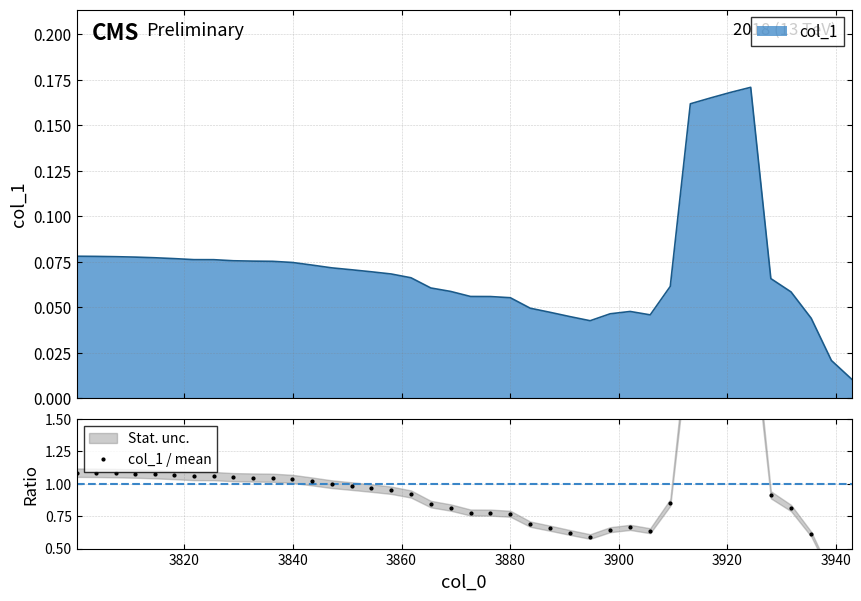

What is the difference between the maximum and minimum values?

2.2